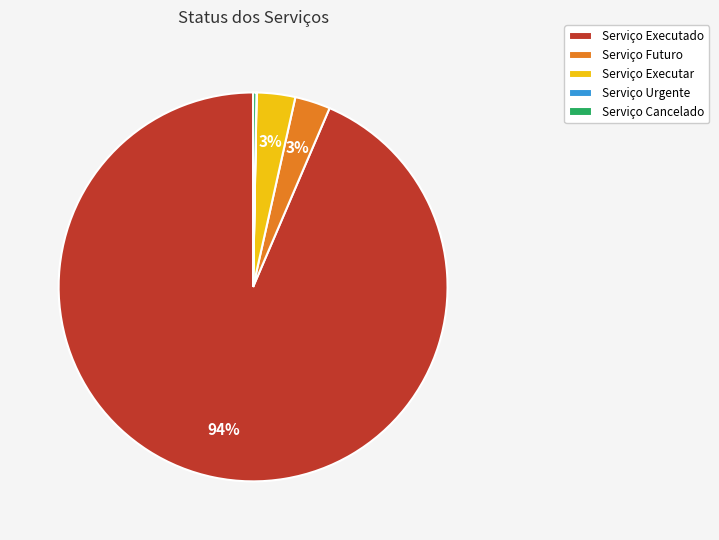

Do Serviço Executar and Serviço Executado together represent more than half of the pie?

Yes